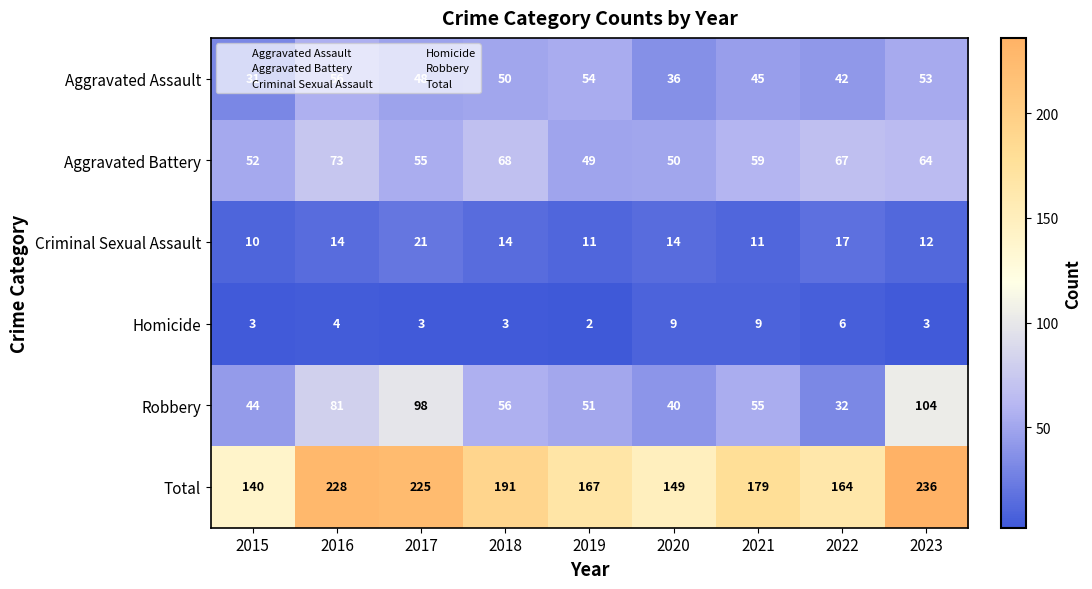

What is the maximum value shown in the chart?

236